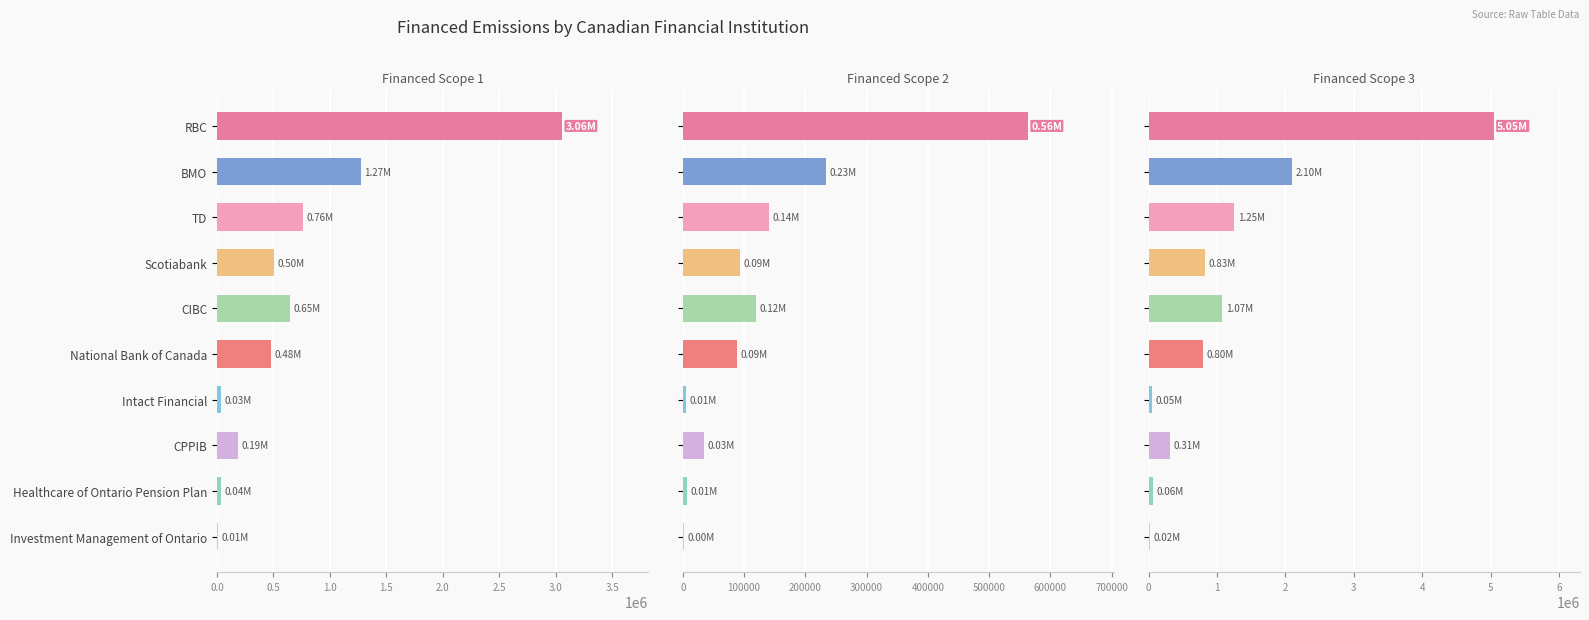

Reading left to right, what are all the values shown in this chart?

Financed Scope 1: 3055718.6	1272032.8	759991.7	502479.5	650828.6	481743.4	31746.1	187152.3	39070.4	11140.2
Financed Scope 2: 563448.8	234552.1	140136.1	92653.0	120007.3	88829.4	5853.7	34509.3	7204.3	2054.2
Financed Scope 3: 5045804.5	2100464.6	1254948.5	829727.3	1074691.2	795486.6	52421.2	309038.2	64515.6	18395.5